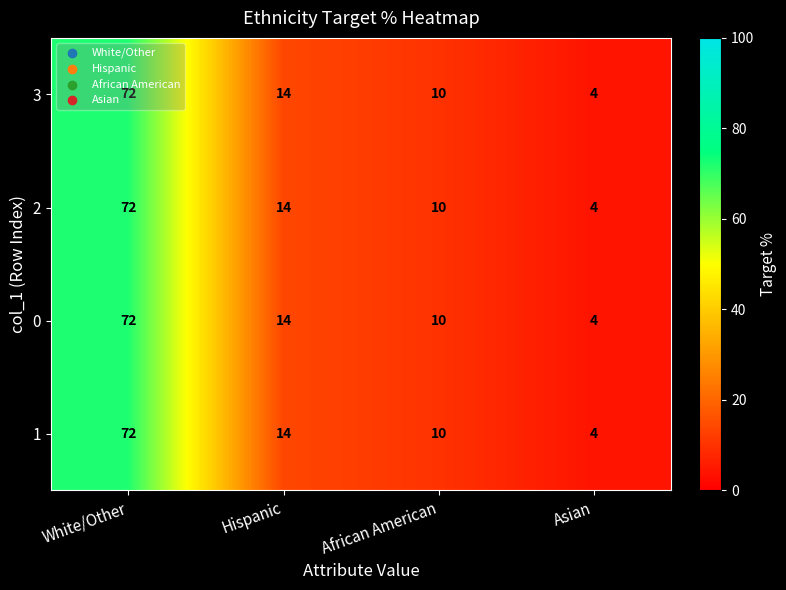

At which category is the sum across all series the highest?

White/Other